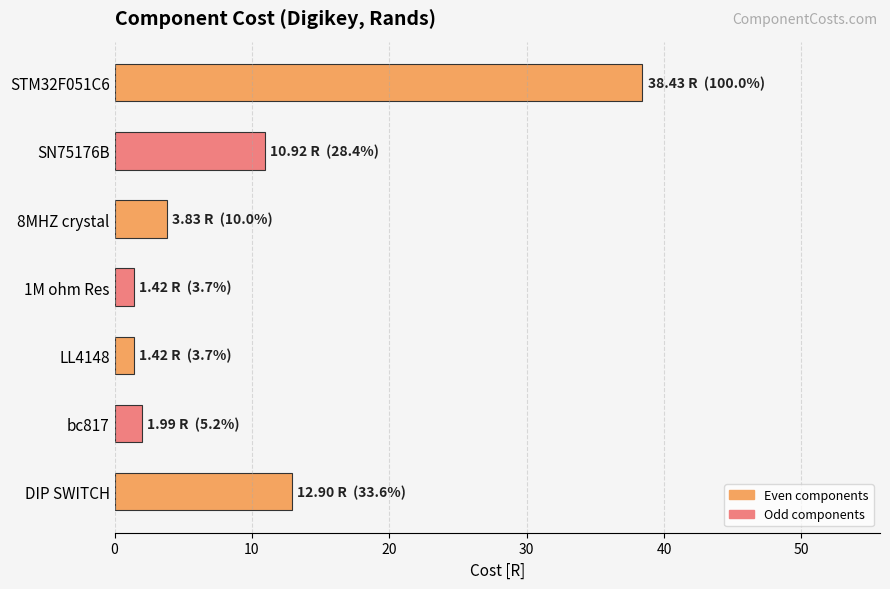

What is the difference between the values at DIP SWITCH and STM32F051C6?

25.5